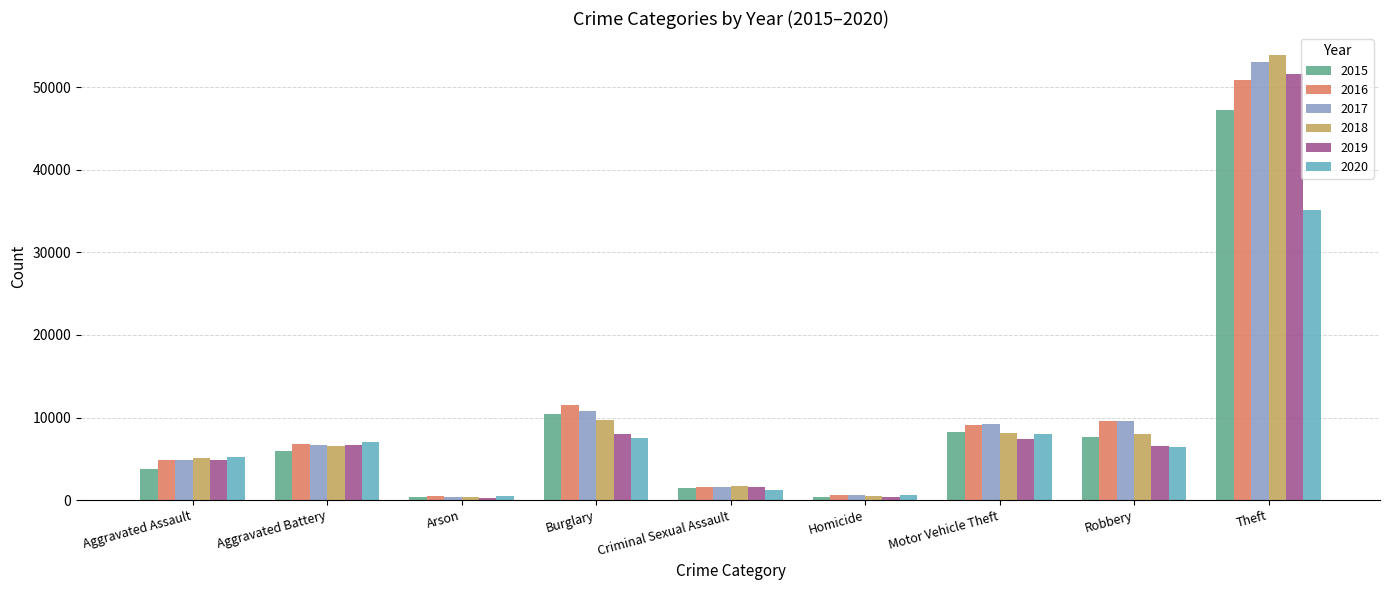

What is the label of the 3rd bar from the right?

Motor Vehicle Theft